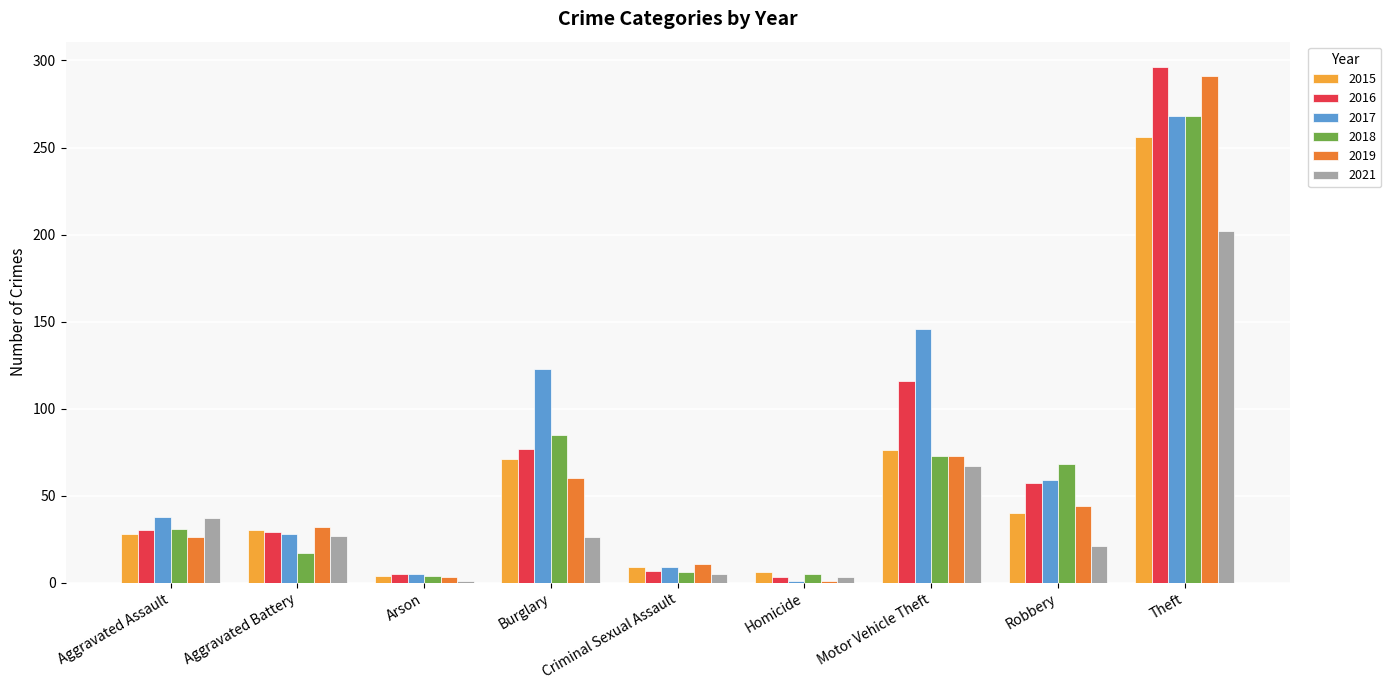

Is the value of 2018 at Burglary greater than the value of 2015 at Burglary?

Yes